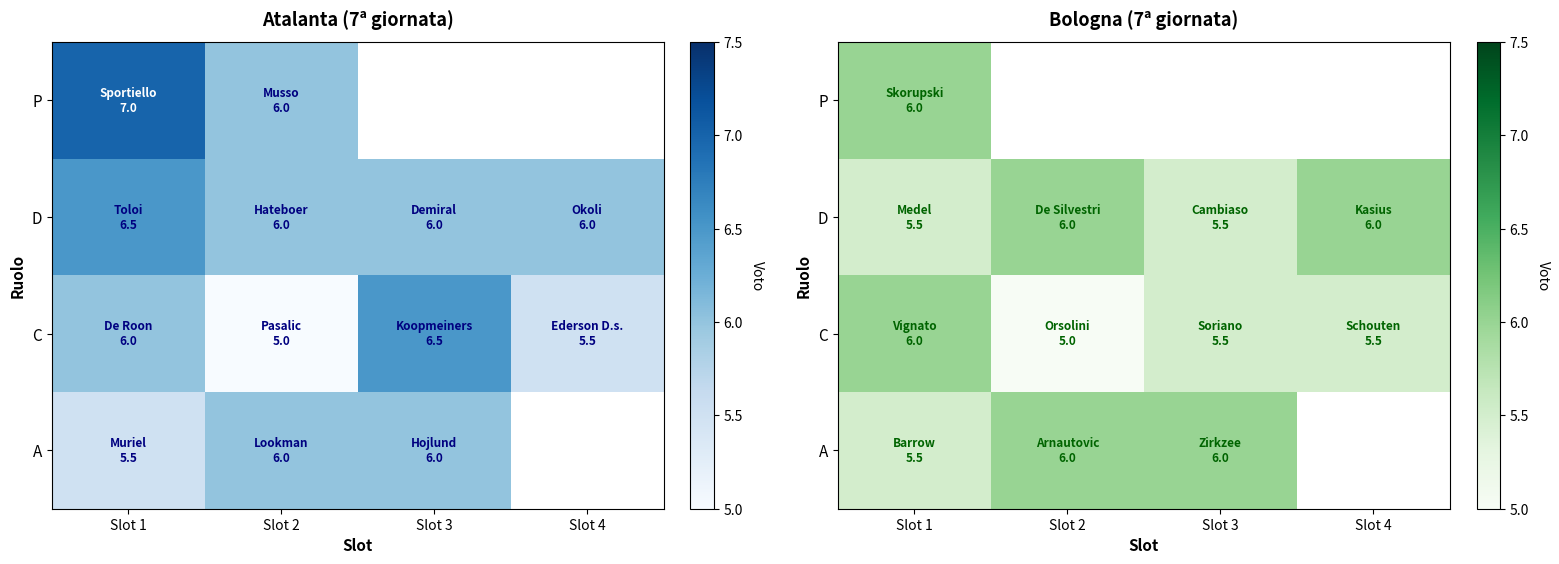

At which category is the sum across all series the highest?

Slot 1